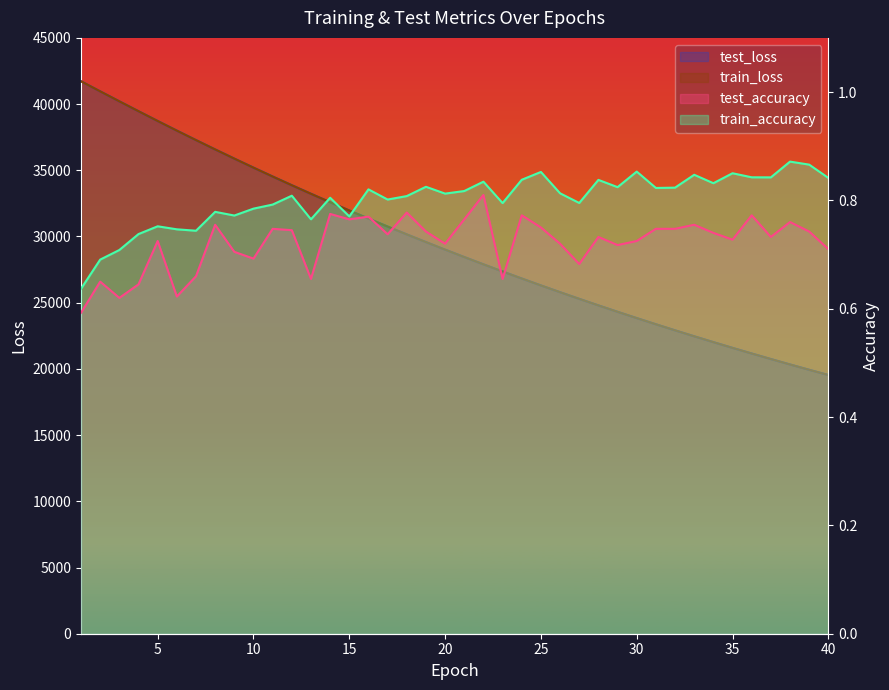

At how many categories does at least one series exceed 5222?

40